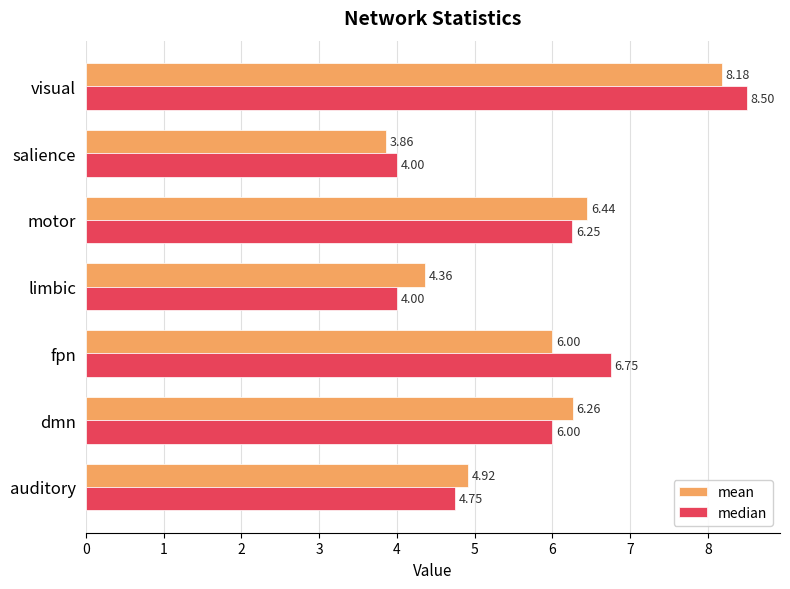

List the series in order of their peak value, lowest first.

mean, median